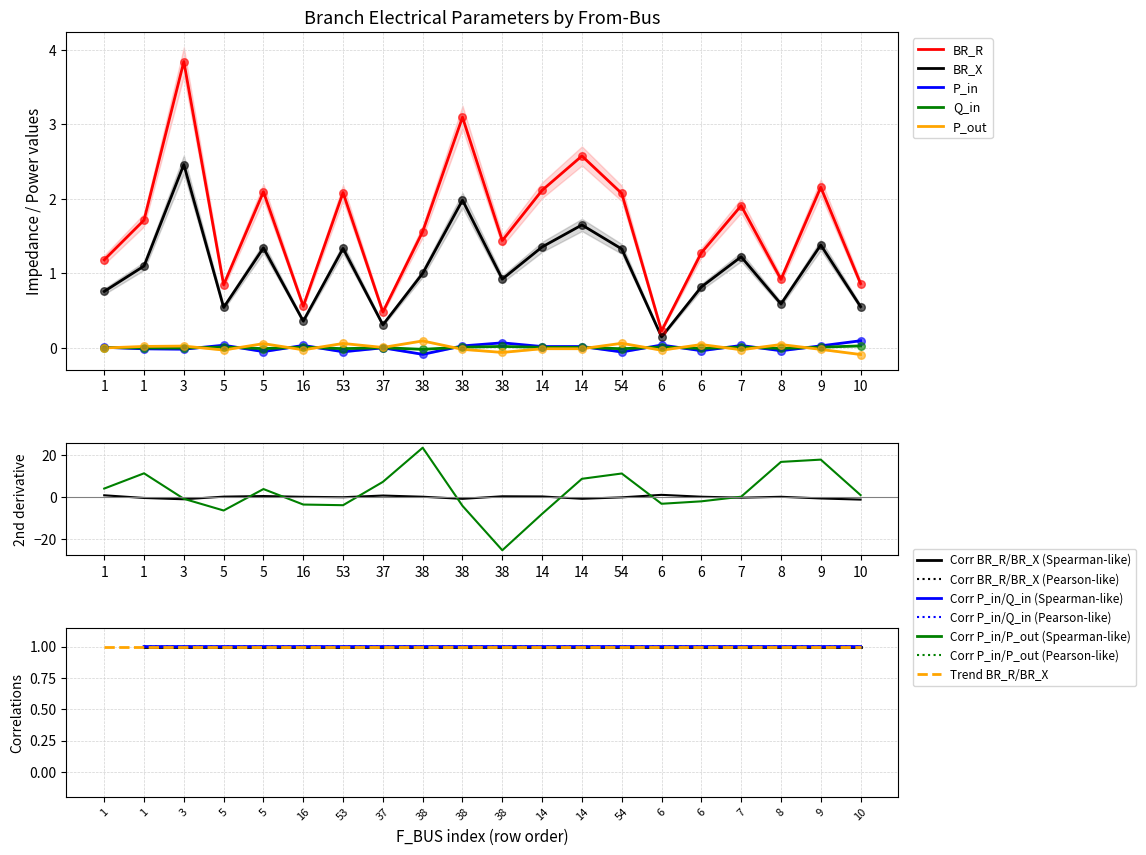

Is the value of BR_X at 5 greater than the value of BR_R at 3?

No